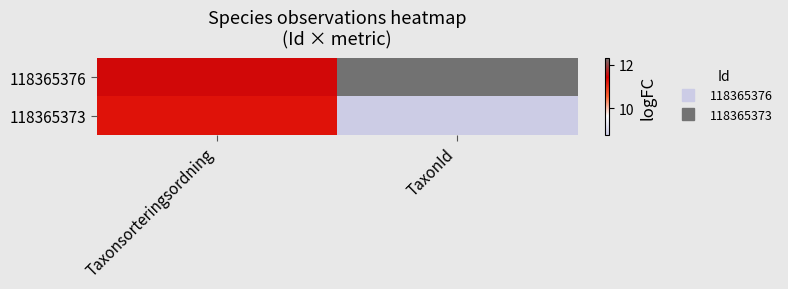

List the series in order of their overall mean, lowest first.

118365373, 118365376